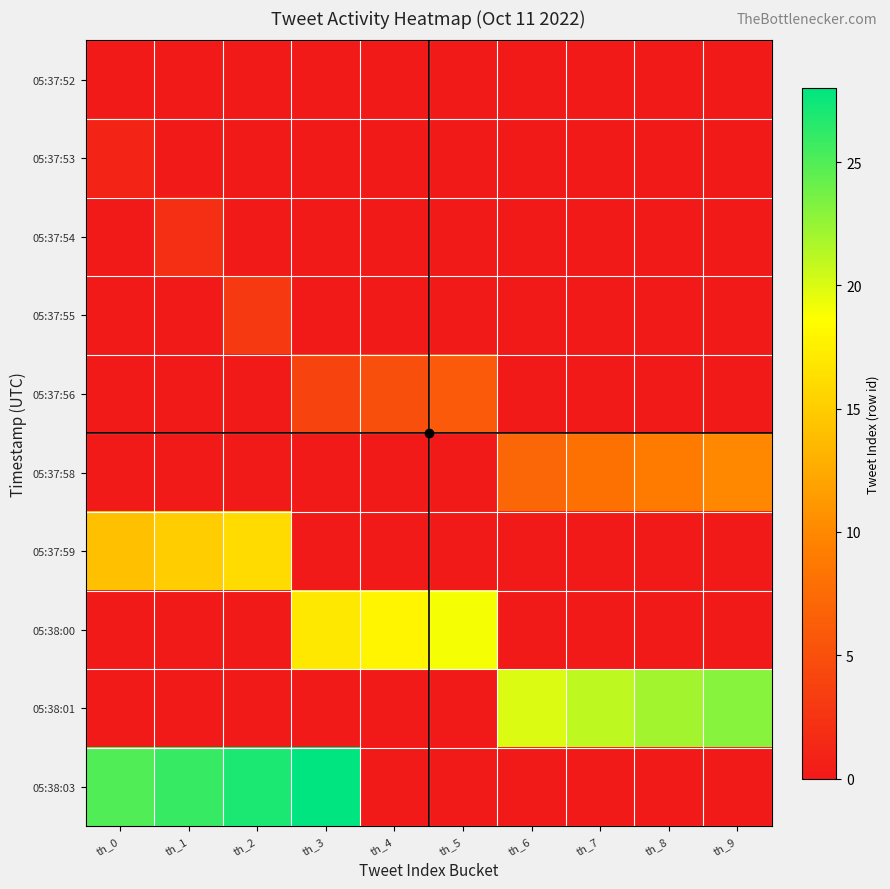

Reading left to right, list all the values displayed in this chart.

05:37:52: th_0=0	th_1=0	th_2=0	th_3=0	th_4=0	th_5=0	th_6=0	th_7=0	th_8=0	th_9=0
05:37:53: th_0=1	th_1=0	th_2=0	th_3=0	th_4=0	th_5=0	th_6=0	th_7=0	th_8=0	th_9=0
05:37:54: th_0=0	th_1=2	th_2=0	th_3=0	th_4=0	th_5=0	th_6=0	th_7=0	th_8=0	th_9=0
05:37:55: th_0=0	th_1=0	th_2=3	th_3=0	th_4=0	th_5=0	th_6=0	th_7=0	th_8=0	th_9=0
05:37:56: th_0=0	th_1=0	th_2=0	th_3=4	th_4=5	th_5=6	th_6=0	th_7=0	th_8=0	th_9=0
05:37:58: th_0=0	th_1=0	th_2=0	th_3=0	th_4=0	th_5=0	th_6=7	th_7=8	th_8=9	th_9=10
05:37:59: th_0=14	th_1=15	th_2=16	th_3=0	th_4=0	th_5=0	th_6=0	th_7=0	th_8=0	th_9=0
05:38:00: th_0=0	th_1=0	th_2=0	th_3=17	th_4=18	th_5=19	th_6=0	th_7=0	th_8=0	th_9=0
05:38:01: th_0=0	th_1=0	th_2=0	th_3=0	th_4=0	th_5=0	th_6=20	th_7=21	th_8=22	th_9=23
05:38:03: th_0=25	th_1=26	th_2=27	th_3=28	th_4=0	th_5=0	th_6=0	th_7=0	th_8=0	th_9=0